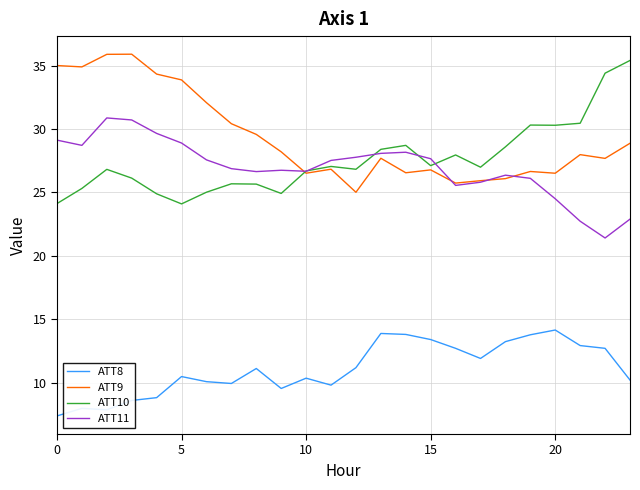

Which series has the largest total across all categories?

ATT9